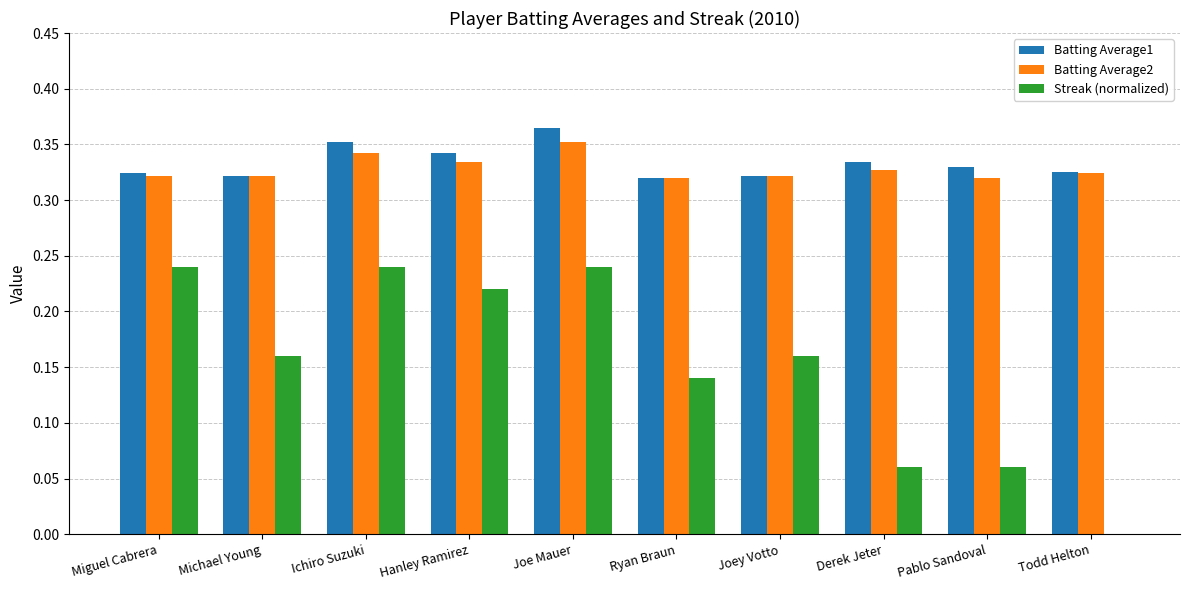

What is the sum of the Streak (normalized) values at Ichiro Suzuki and Hanley Ramirez?

0.5